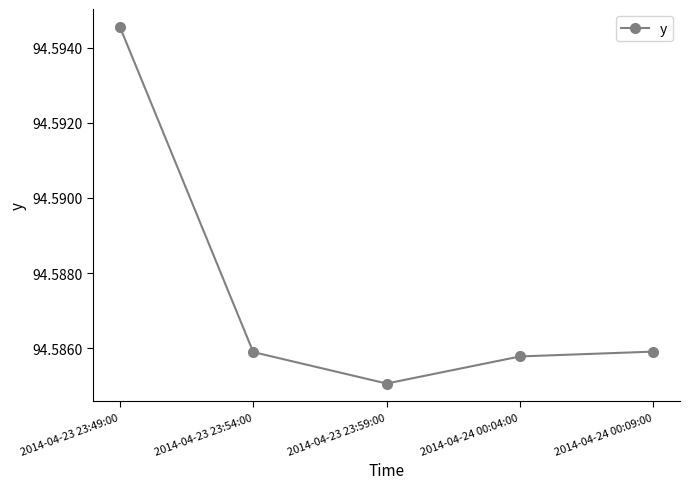

Between 2014-04-23 23:59:00 and 2014-04-24 00:04:00, which is larger?

2014-04-24 00:04:00